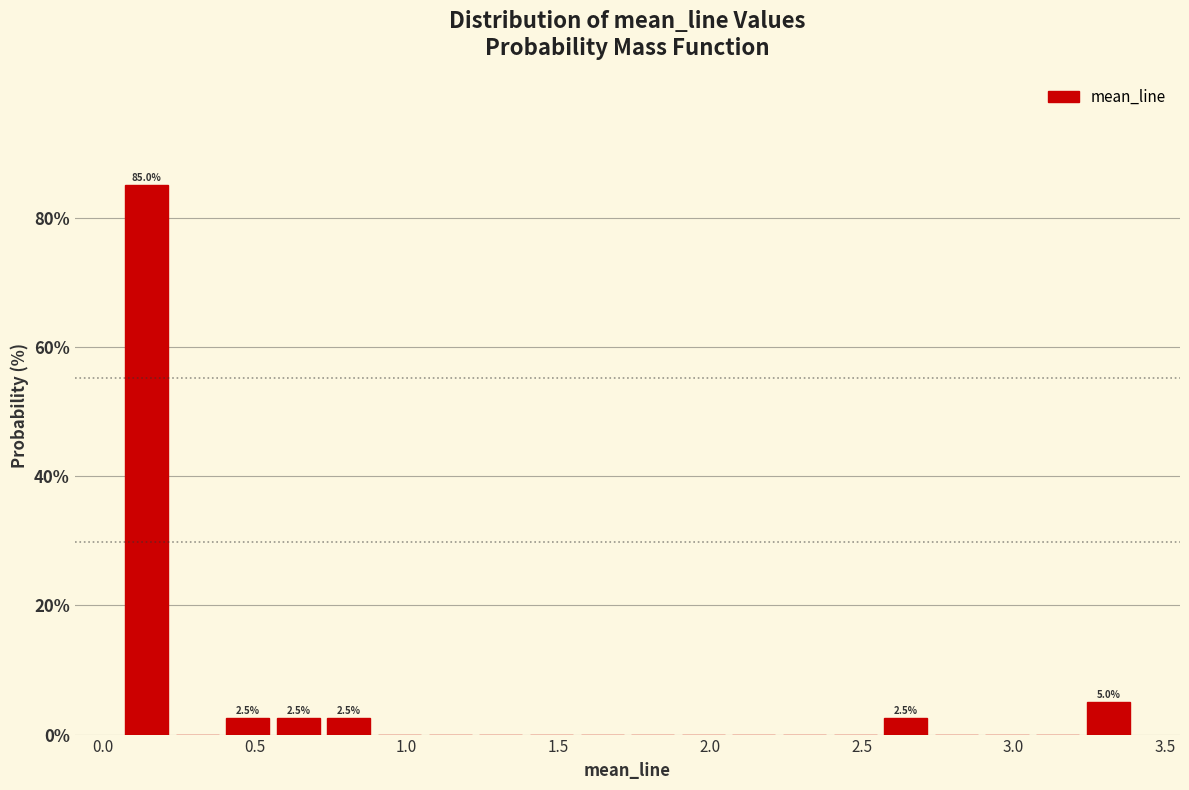

Around what value on the x-axis is the tallest bar? Give the approximate position of its centre, as read against the axis.

0.15